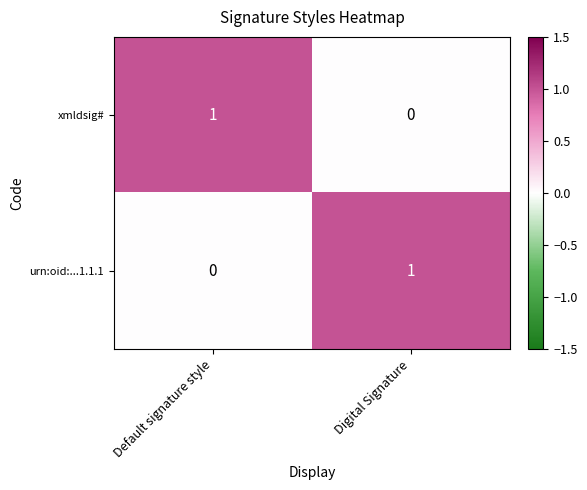

What is the difference between the highest and lowest values at Digital Signature?

1